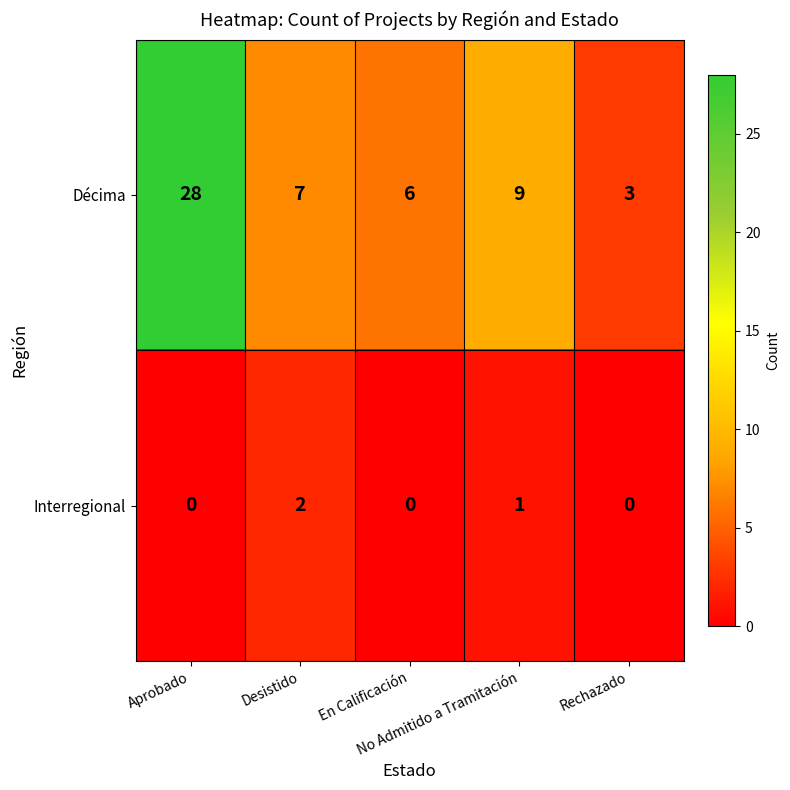

At how many categories does at least one series exceed 1?

5